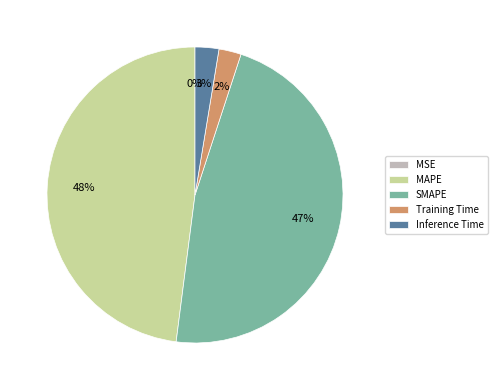

What is the largest slice in the pie chart?

MAPE